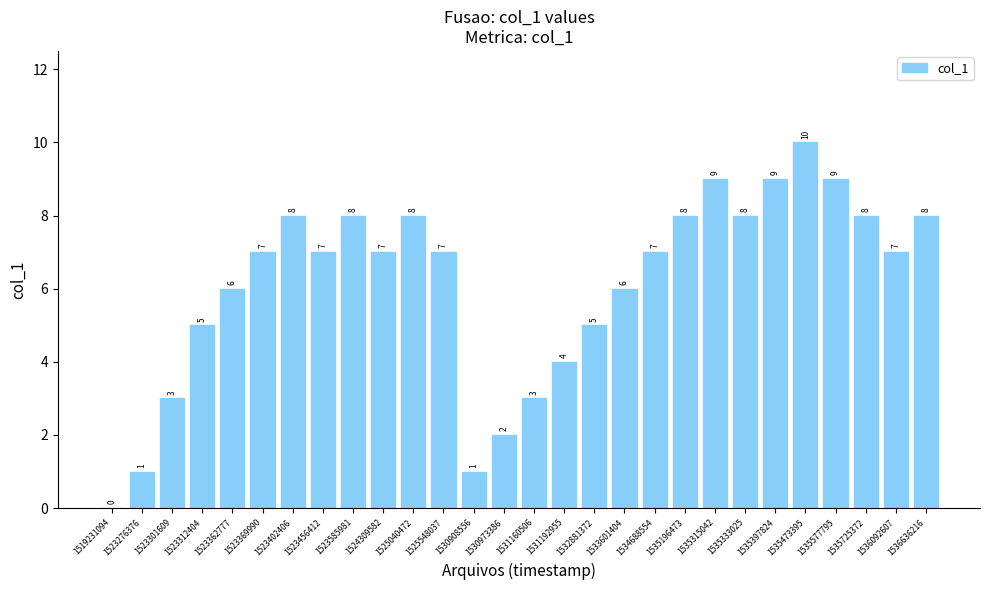

What is the average value?

6